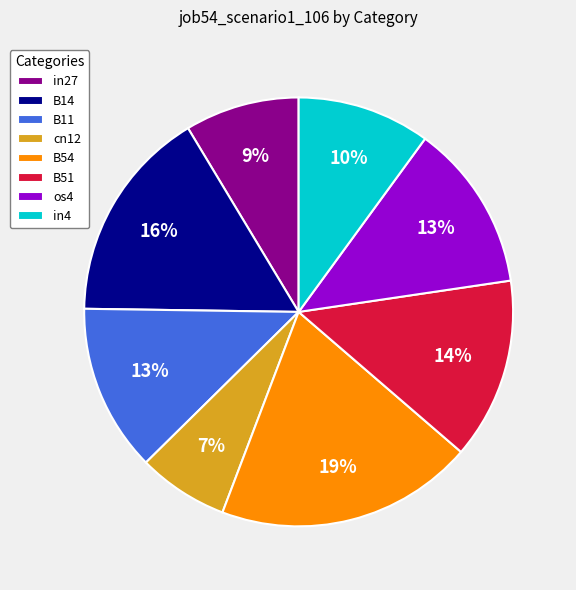

The cn12 slice represents 1% of the pie. True or false?

False